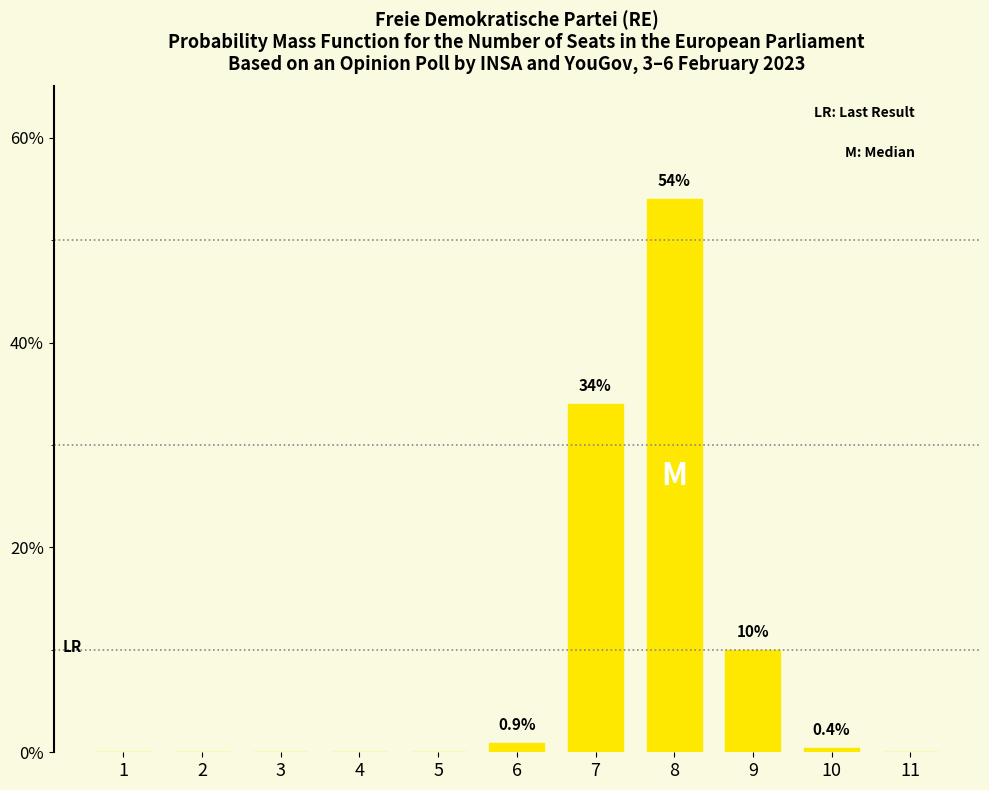

What is the sum of all values?

99.3